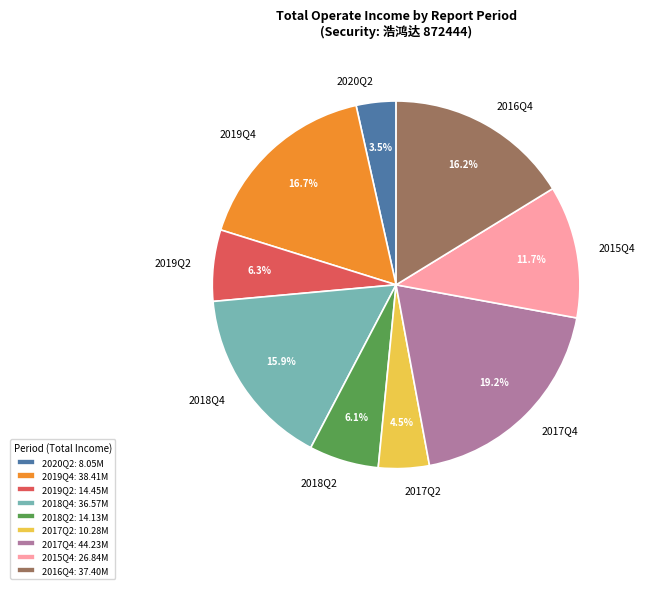

Does any single category account for the majority?

No